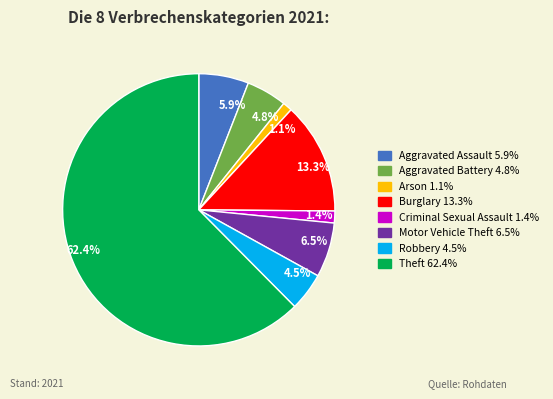

What is the ratio of the value at 4.5% to the value at 6.5%?

0.7